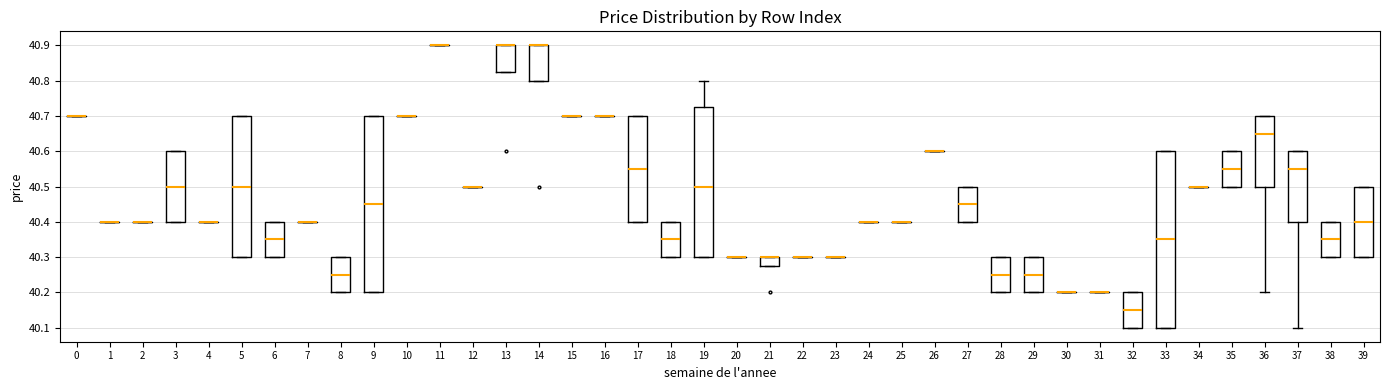

Reading left to right, transcribe this box plot: for each box, give where its median line is, the range the box spans, and where its two whiskers end, as read against the y-axis. The values are not printed on the chart, so give them approximately, as read against the axis.

0: box collapsed to a line at 40.70, whiskers 40.70 to 40.70
1: box collapsed to a line at 40.40, whiskers 40.40 to 40.40
2: box collapsed to a line at 40.40, whiskers 40.40 to 40.40
3: median 40.50, box 40.40 to 40.60, whiskers 40.40 to 40.60
4: box collapsed to a line at 40.40, whiskers 40.40 to 40.40
5: median 40.50, box 40.30 to 40.70, whiskers 40.30 to 40.70
6: median 40.35, box 40.30 to 40.40, whiskers 40.30 to 40.40
7: box collapsed to a line at 40.40, whiskers 40.40 to 40.40
8: median 40.25, box 40.20 to 40.30, whiskers 40.20 to 40.30
9: median 40.45, box 40.20 to 40.70, whiskers 40.20 to 40.70
10: box collapsed to a line at 40.70, whiskers 40.70 to 40.70
11: box collapsed to a line at 40.90, whiskers 40.90 to 40.90
12: box collapsed to a line at 40.50, whiskers 40.50 to 40.50
13: median 40.90 (drawn on the box's upper edge), box 40.83 to 40.90, whiskers 40.83 to 40.90
14: median 40.90 (drawn on the box's upper edge), box 40.80 to 40.90, whiskers 40.80 to 40.90
15: box collapsed to a line at 40.70, whiskers 40.70 to 40.70
16: box collapsed to a line at 40.70, whiskers 40.70 to 40.70
17: median 40.55, box 40.40 to 40.70, whiskers 40.40 to 40.70
18: median 40.35, box 40.30 to 40.40, whiskers 40.30 to 40.40
19: median 40.50, box 40.30 to 40.73, whiskers 40.30 to 40.80
20: box collapsed to a line at 40.30, whiskers 40.30 to 40.30
21: median 40.30 (drawn on the box's upper edge), box 40.28 to 40.30, whiskers 40.28 to 40.30
22: box collapsed to a line at 40.30, whiskers 40.30 to 40.30
23: box collapsed to a line at 40.30, whiskers 40.30 to 40.30
24: box collapsed to a line at 40.40, whiskers 40.40 to 40.40
25: box collapsed to a line at 40.40, whiskers 40.40 to 40.40
26: box collapsed to a line at 40.60, whiskers 40.60 to 40.60
27: median 40.45, box 40.40 to 40.50, whiskers 40.40 to 40.50
28: median 40.25, box 40.20 to 40.30, whiskers 40.20 to 40.30
29: median 40.25, box 40.20 to 40.30, whiskers 40.20 to 40.30
30: box collapsed to a line at 40.20, whiskers 40.20 to 40.20
31: box collapsed to a line at 40.20, whiskers 40.20 to 40.20
32: median 40.15, box 40.10 to 40.20, whiskers 40.10 to 40.20
33: median 40.35, box 40.10 to 40.60, whiskers 40.10 to 40.60
34: box collapsed to a line at 40.50, whiskers 40.50 to 40.50
35: median 40.55, box 40.50 to 40.60, whiskers 40.50 to 40.60
36: median 40.65, box 40.50 to 40.70, whiskers 40.20 to 40.70
37: median 40.55, box 40.40 to 40.60, whiskers 40.10 to 40.60
38: median 40.35, box 40.30 to 40.40, whiskers 40.30 to 40.40
39: median 40.40, box 40.30 to 40.50, whiskers 40.30 to 40.50